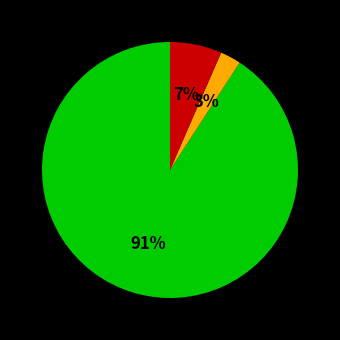

Count the number of slices in the pie.

3